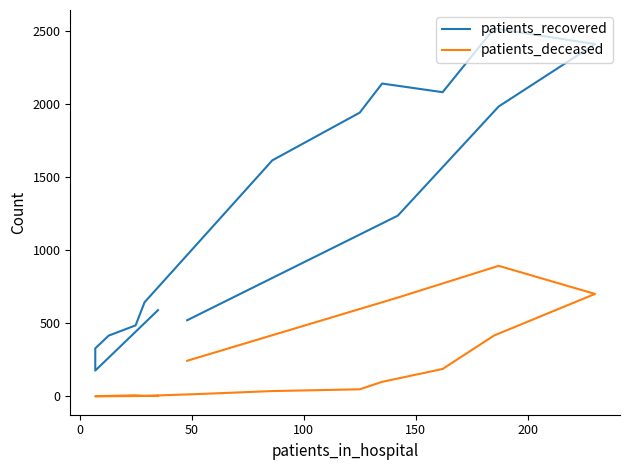

The patients_recovered series shows 217 at 200. True or false?

False